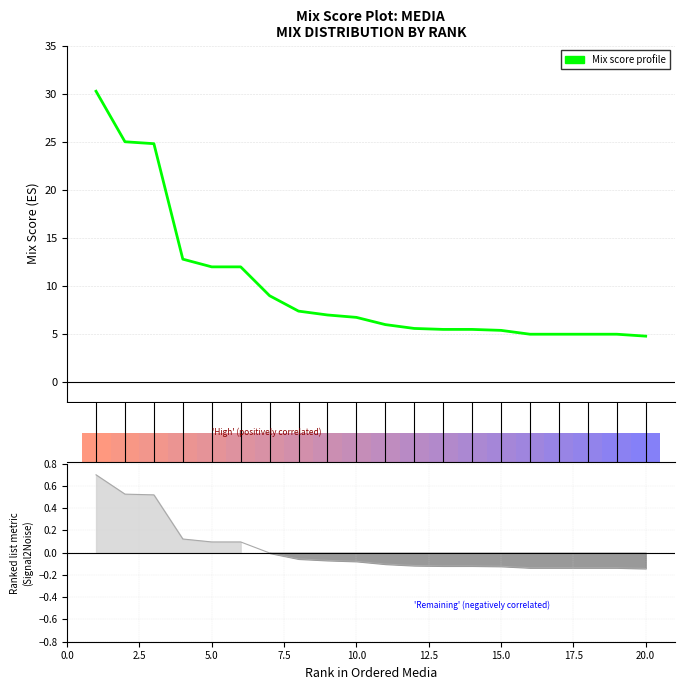

Count the number of data series in this chart.

1